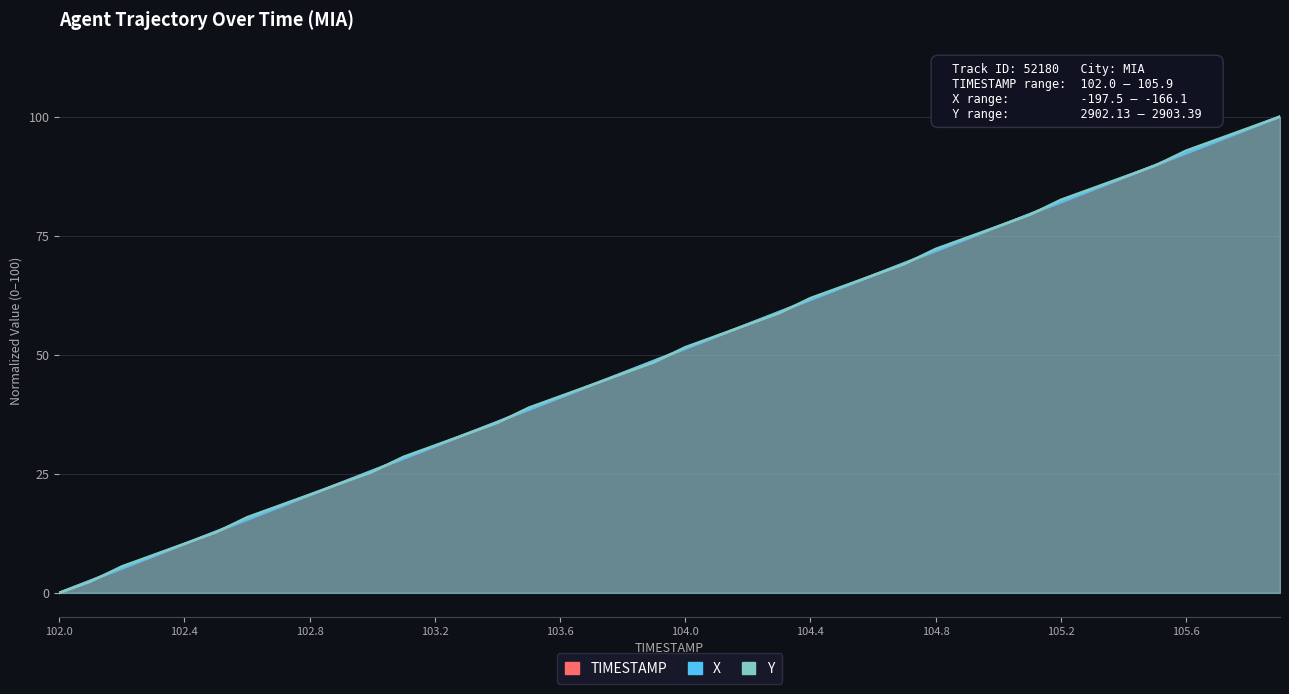

What is the difference between the highest and lowest values at 103.6?

0.2